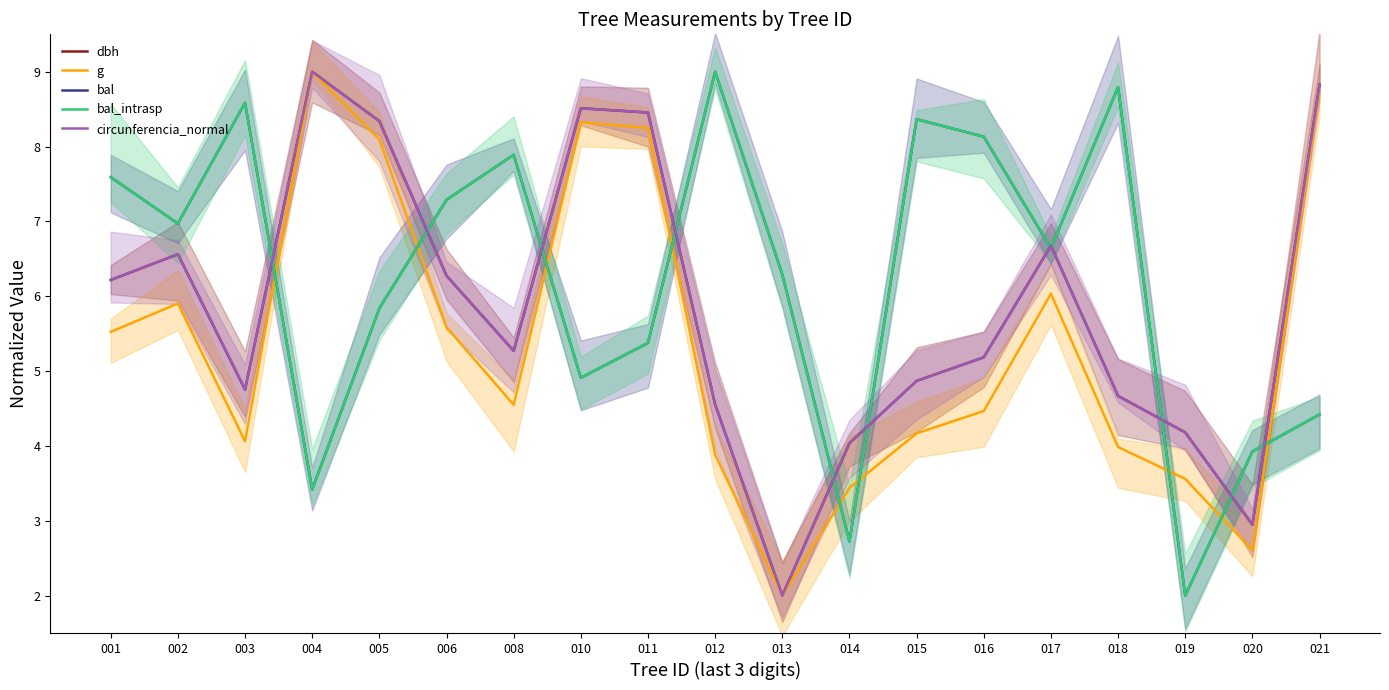

What is the minimum value for g?

2.0